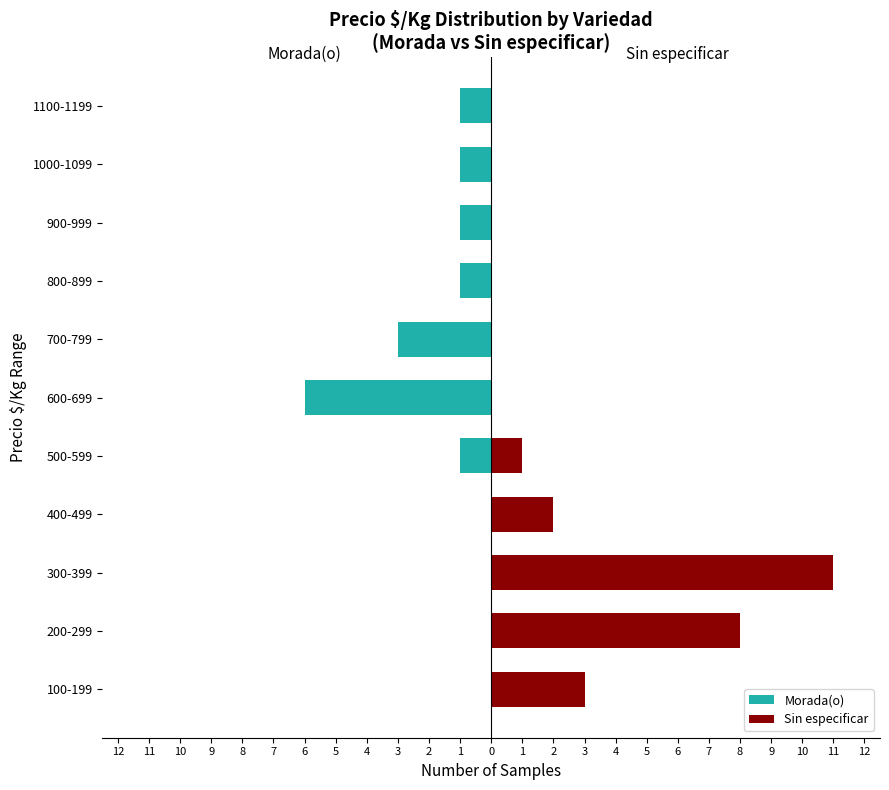

How many bars are there in total?

22